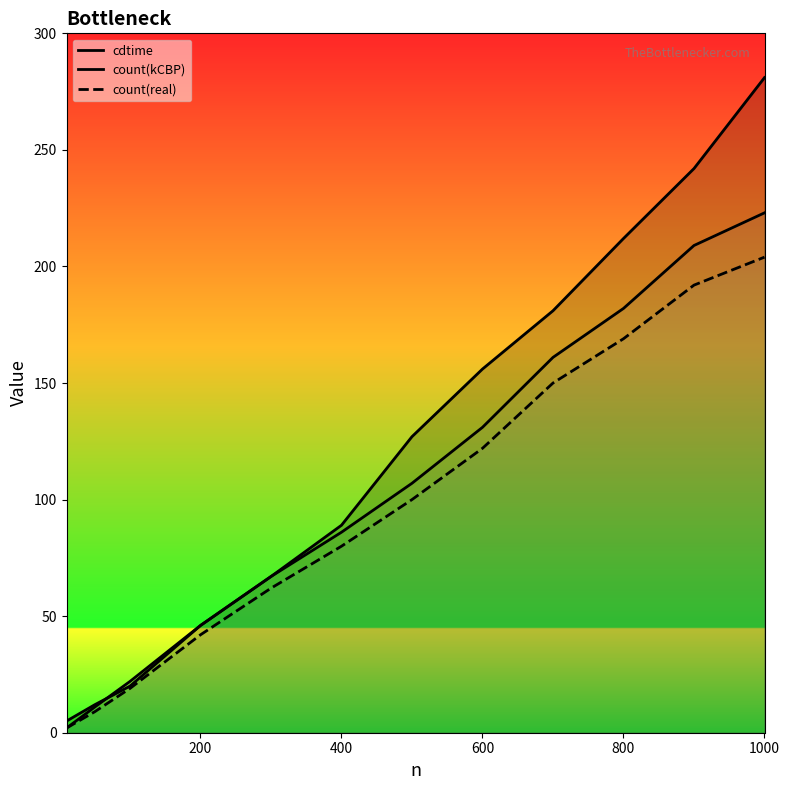

True or false: count(real) and count(kCBP) intersect in this chart.

False